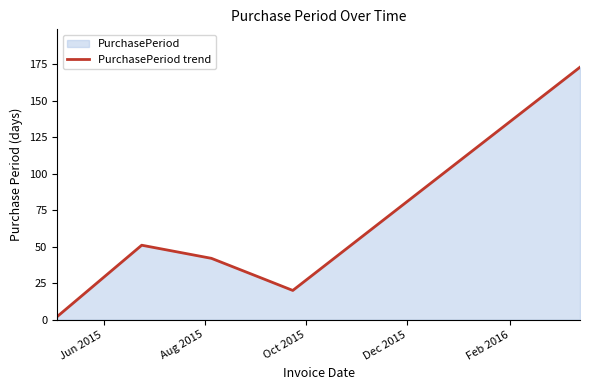

How many interior local peaks (higher than both neighbors) does the data have?

1